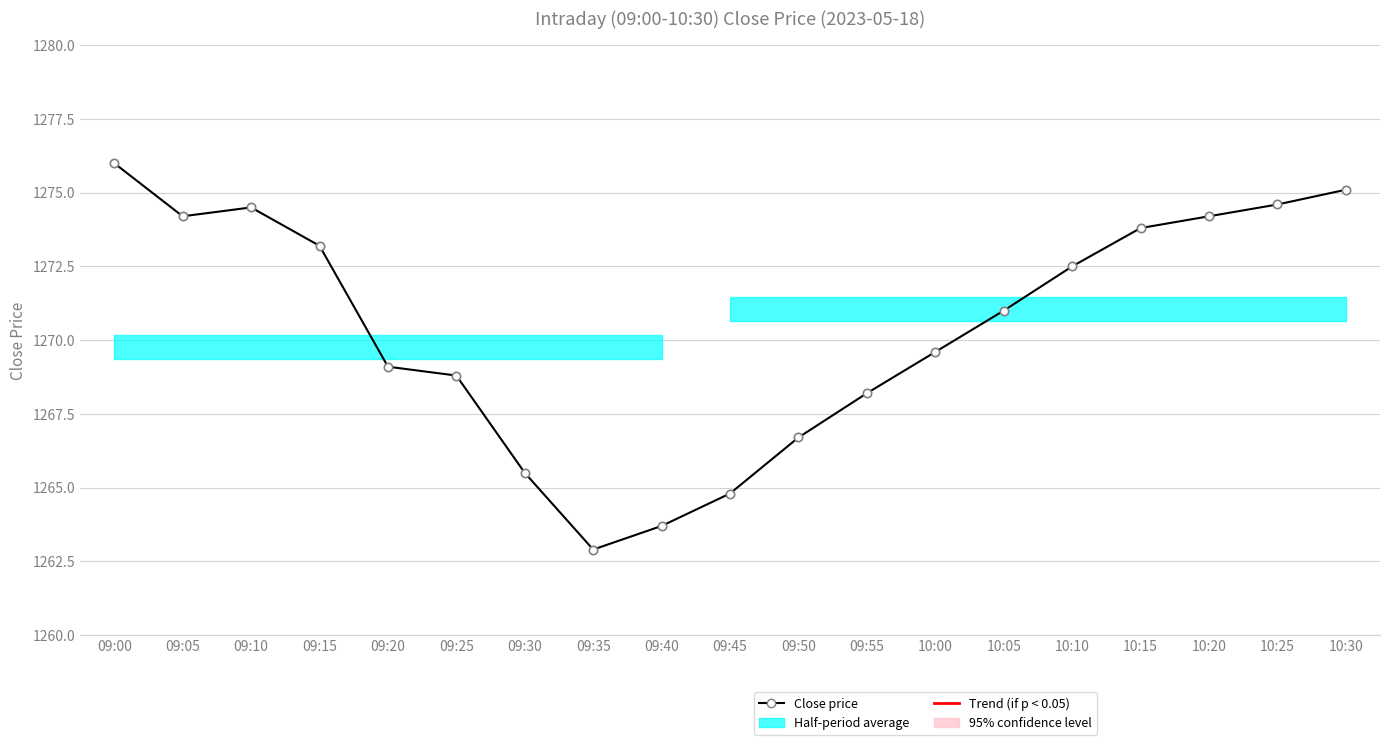

At which category does the data reach its first local peak?

09:10